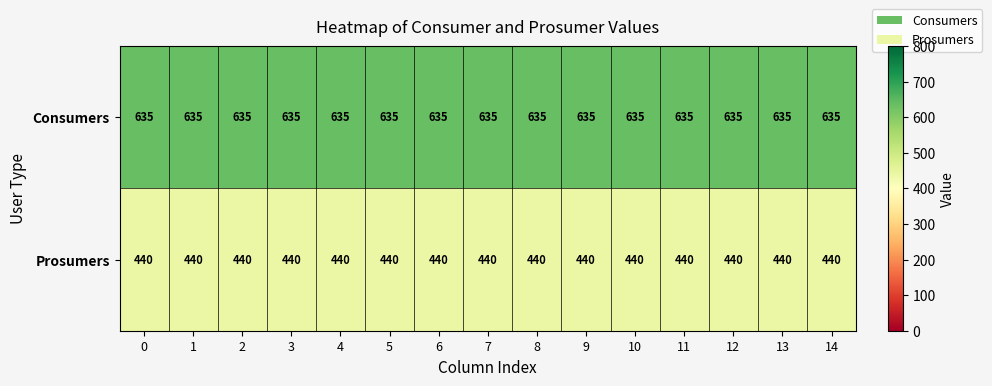

Count the number of categories in the chart.

15